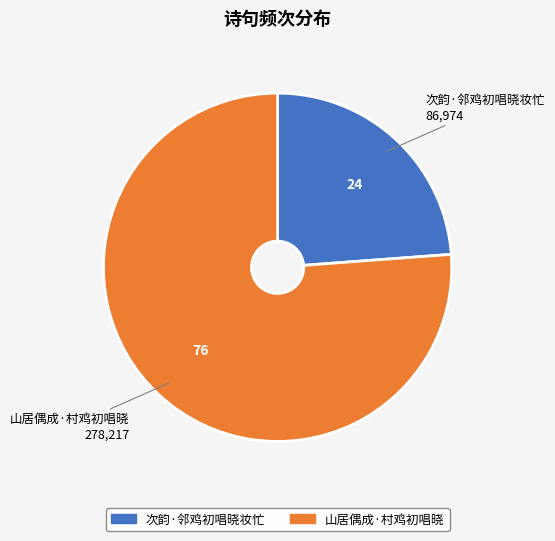

Combined, do 山居偶成·村鸡初唱晓 and 次韵·邻鸡初唱晓妆忙 account for over 50%?

Yes